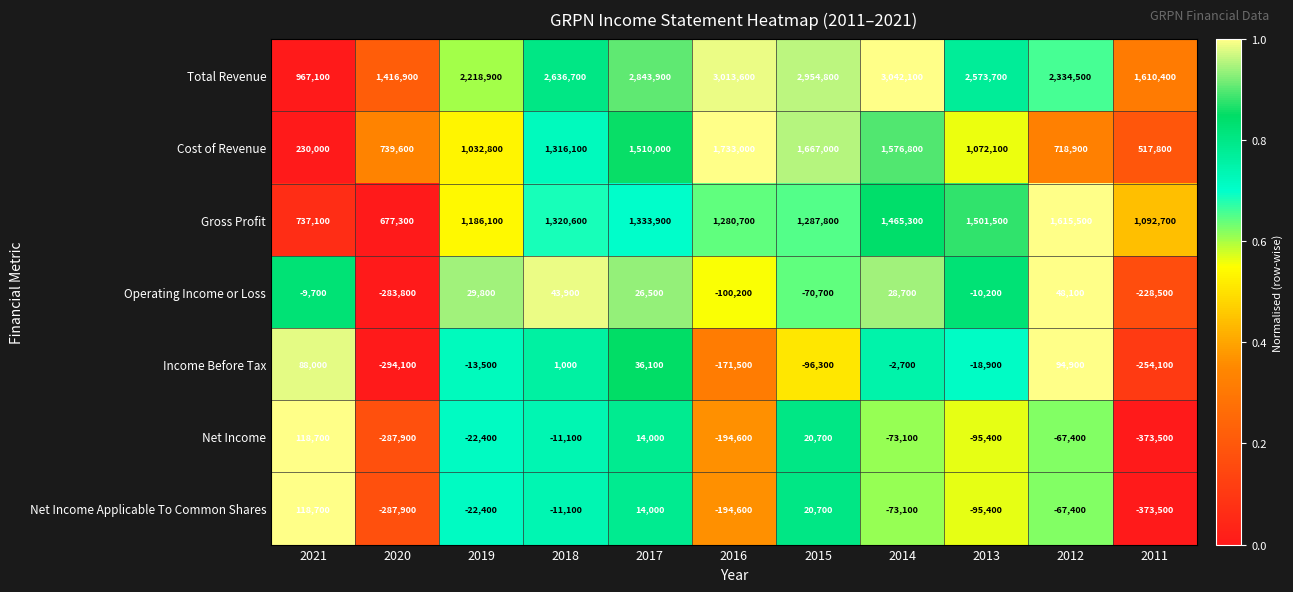

What is the difference between the highest and lowest values at 2016?

3208200